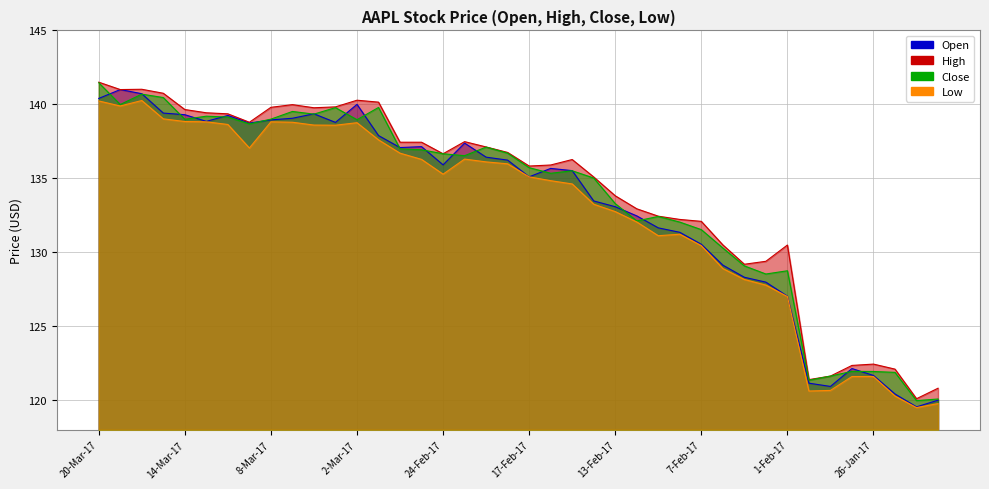

What is the total value across all series at 15-Feb-17?

541.9